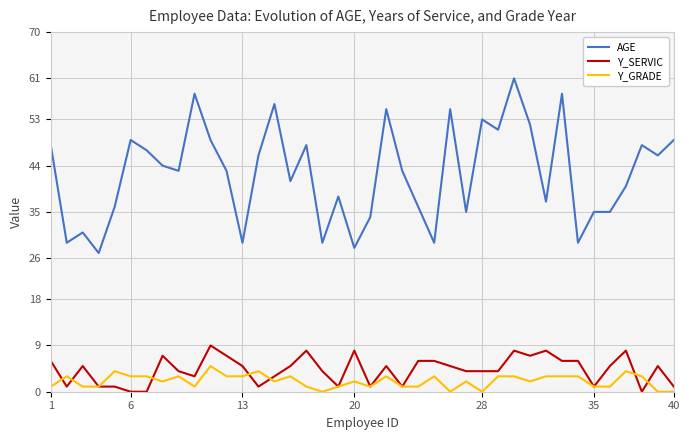

Which series has the largest range (max minus min)?

AGE